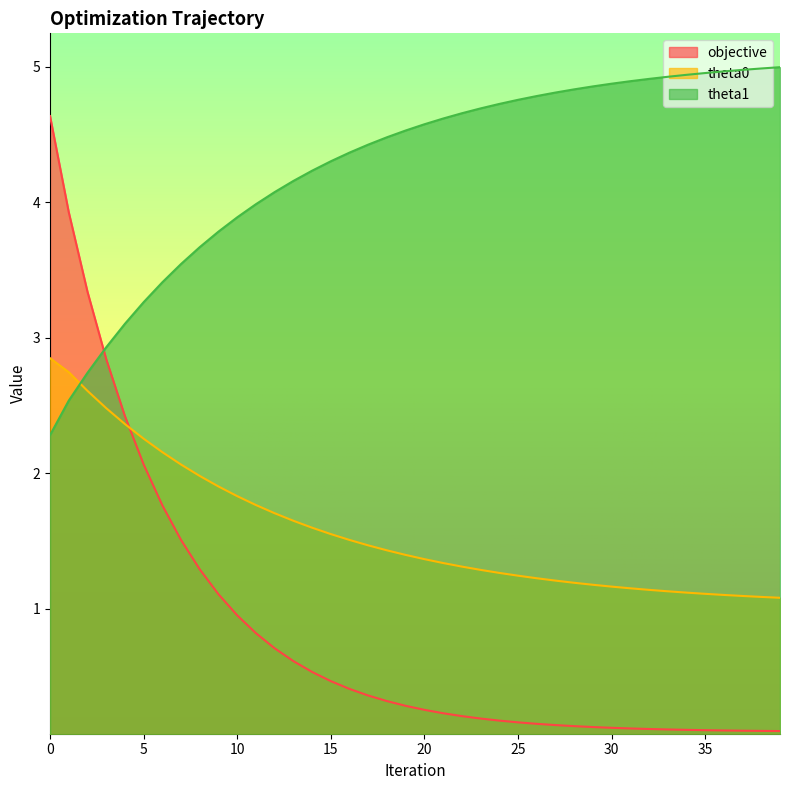

Which label corresponds to the smallest value in the chart?

39